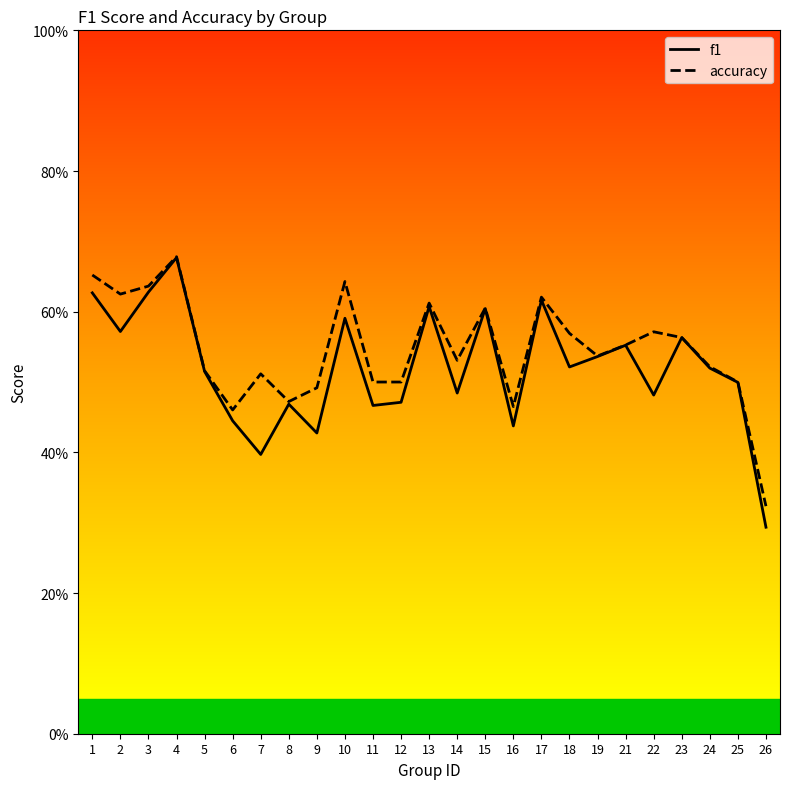

List the series in order of their overall mean, highest first.

accuracy, f1